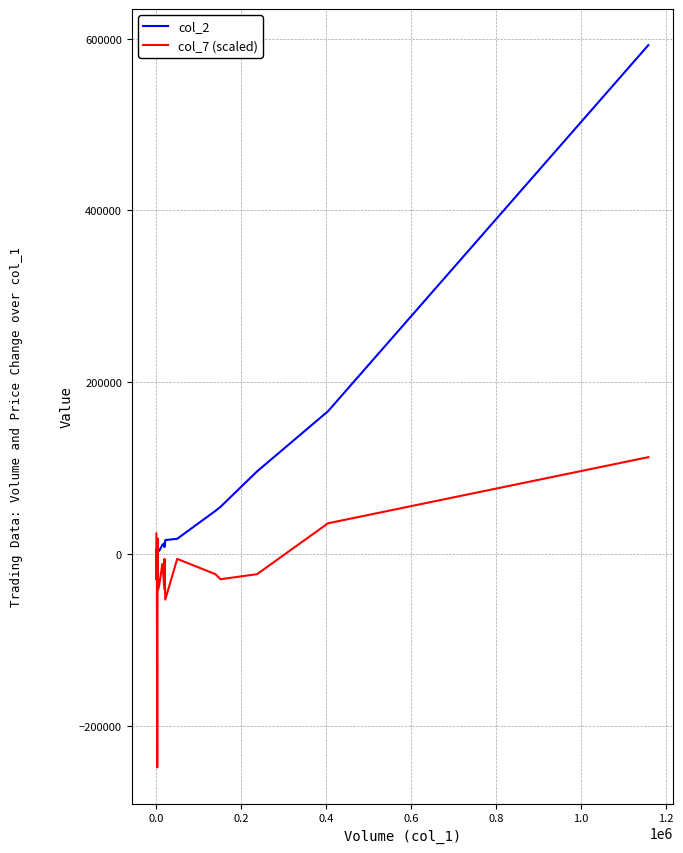

Where is the first local maximum for col_2?

1.0